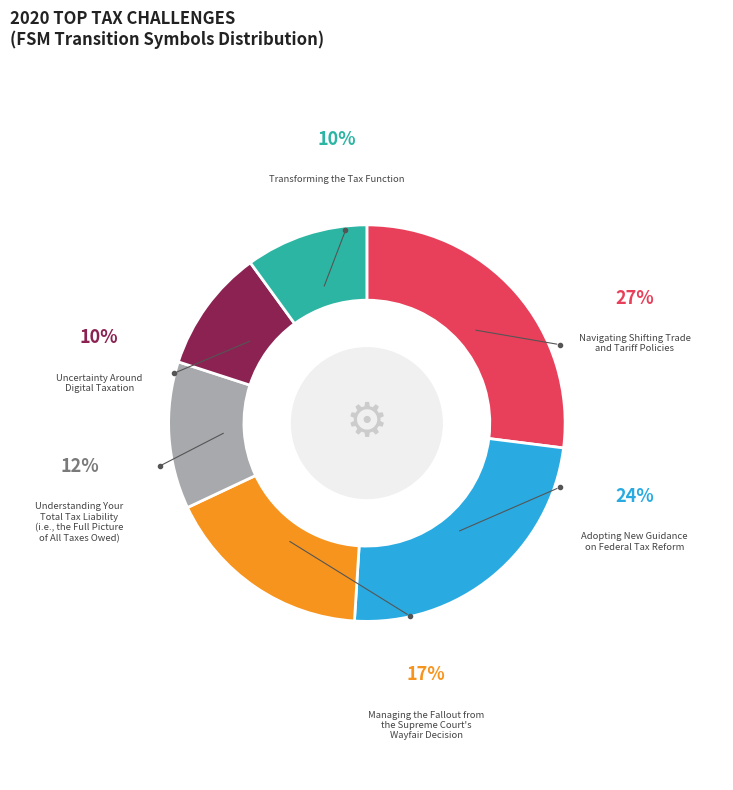

How many slices are in this pie chart?

6